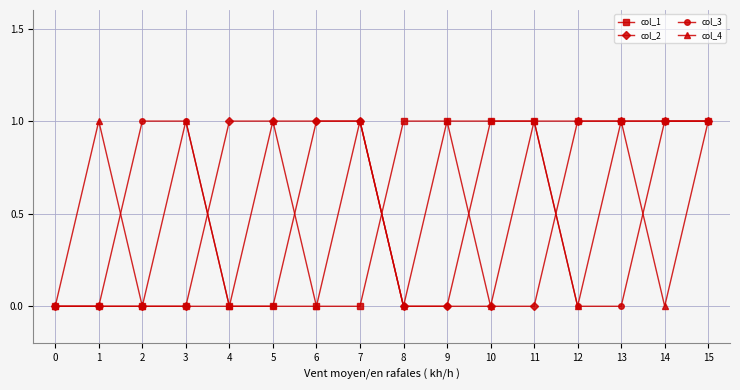

Reading left to right, extract all data points from this chart.

col_1: 0	0	0	0	0	0	0	0	1	1	1	1	1	1	1	1
col_2: 0	0	0	0	1	1	1	1	0	0	0	0	1	1	1	1
col_3: 0	0	1	1	0	0	1	1	0	0	1	1	0	0	1	1
col_4: 0	1	0	1	0	1	0	1	0	1	0	1	0	1	0	1